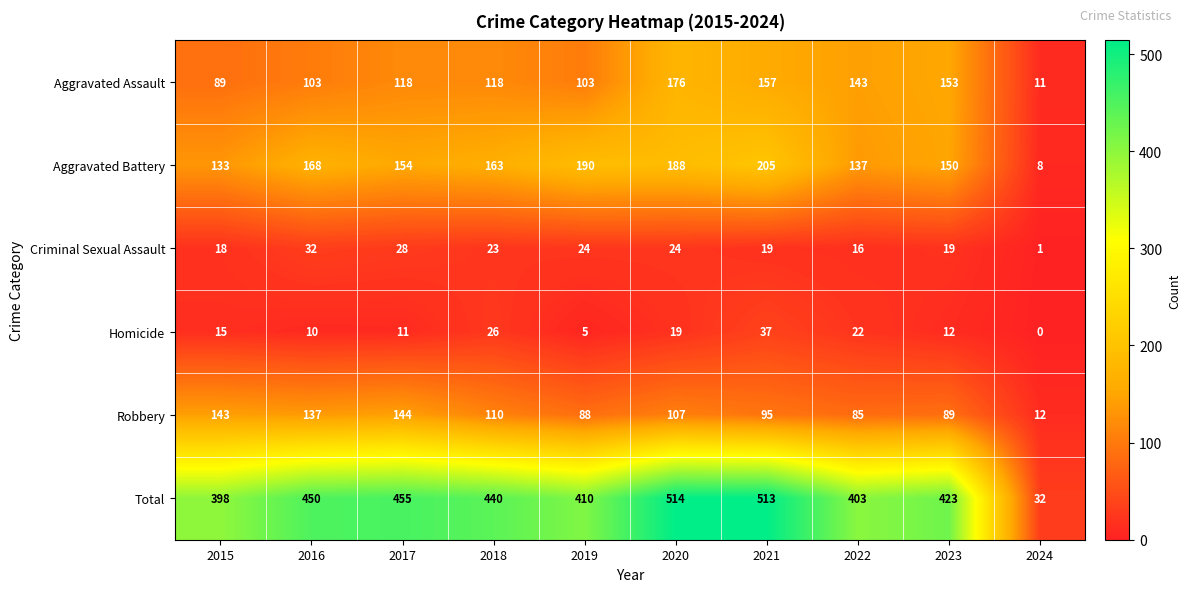

List the series in order of their peak value, lowest first.

Criminal Sexual Assault, Homicide, Robbery, Aggravated Assault, Aggravated Battery, Total